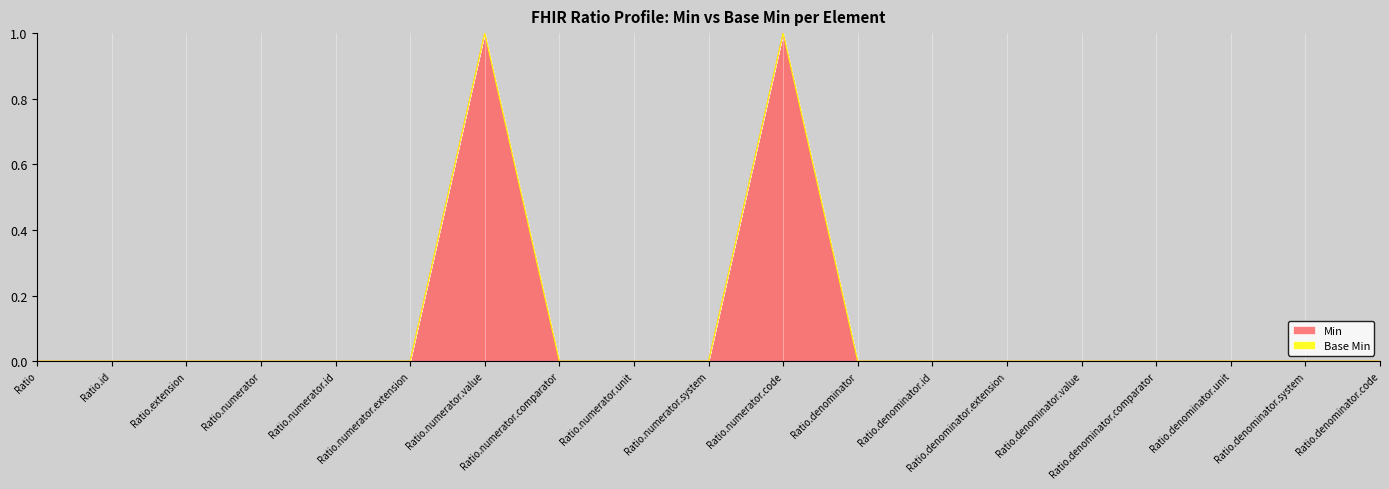

What is the label of the 9th point from the left?

Ratio.numerator.unit